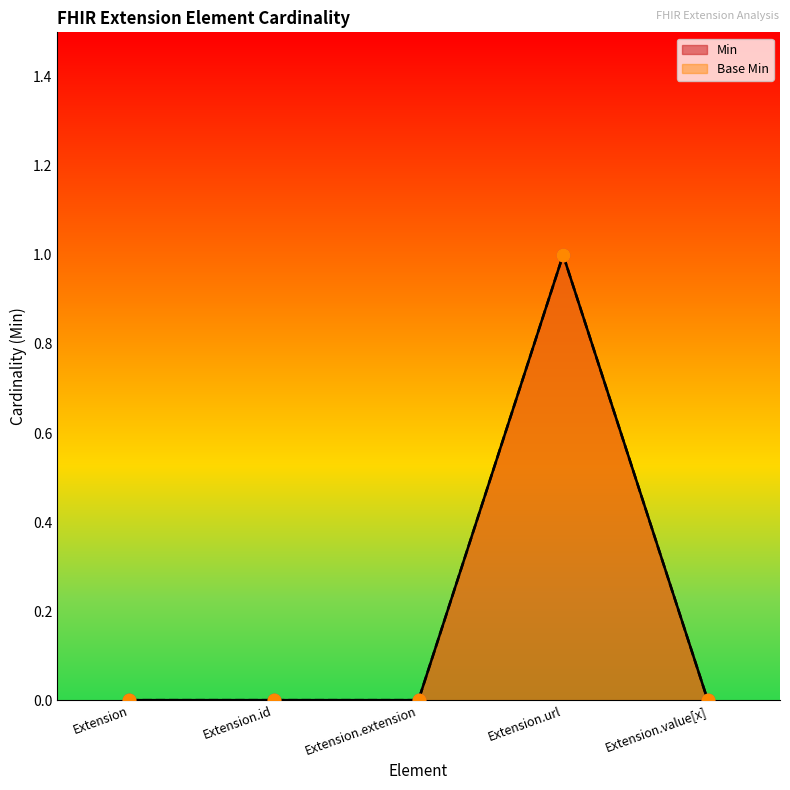

Which series has the largest total across all categories?

Min